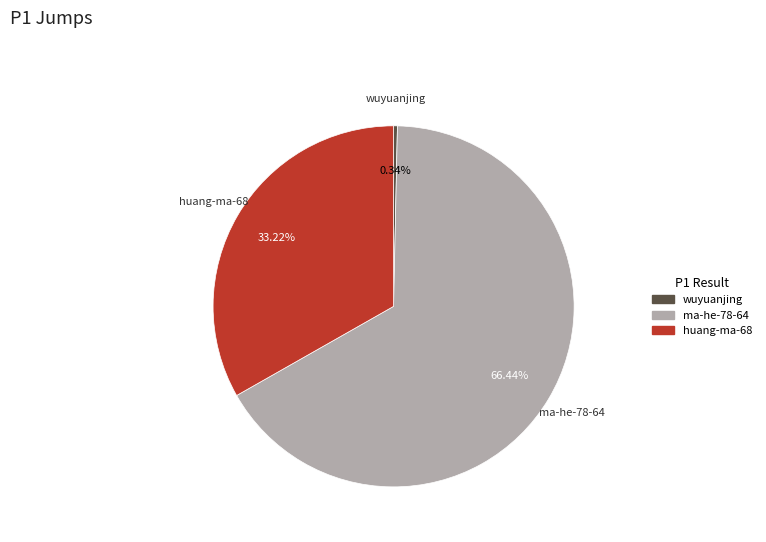

Which slice represents more than half of the pie?

ma-he-78-64